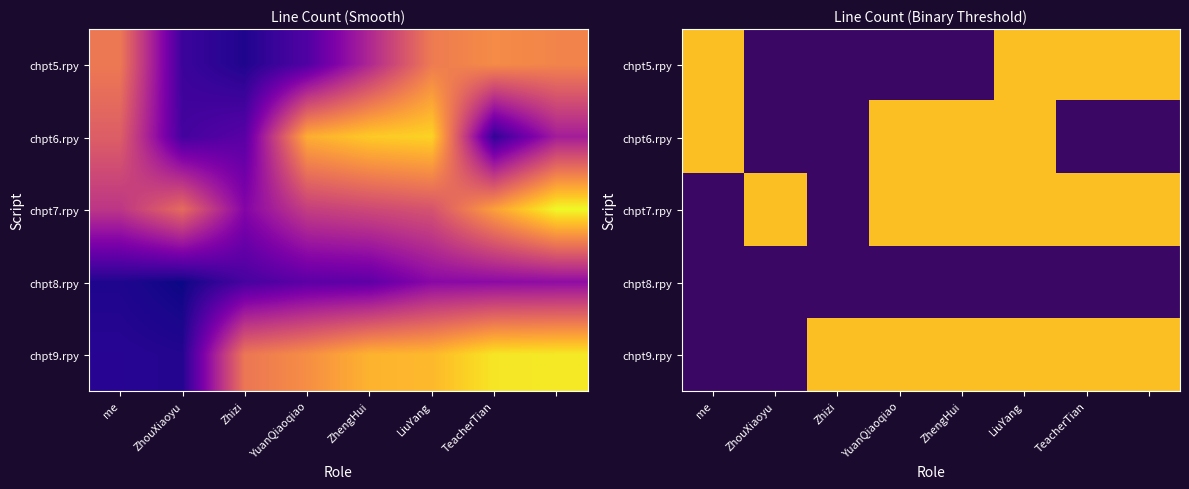

Which label corresponds to the smallest value in the chart?

ZhouXiaoyu